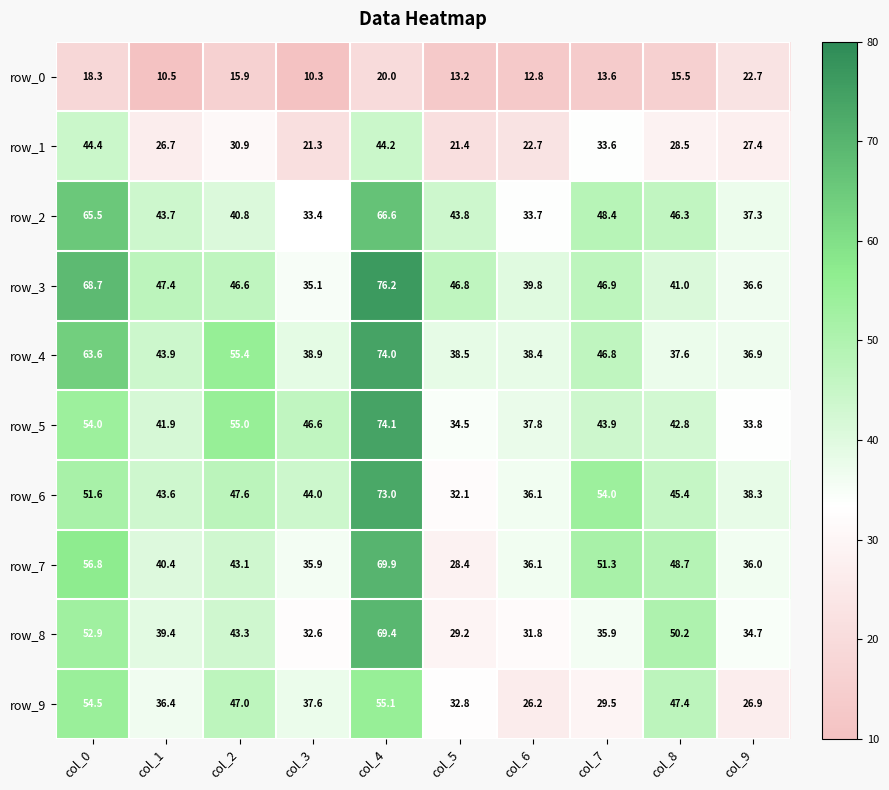

What is the approximate value of row_1 at col_8?

28.5